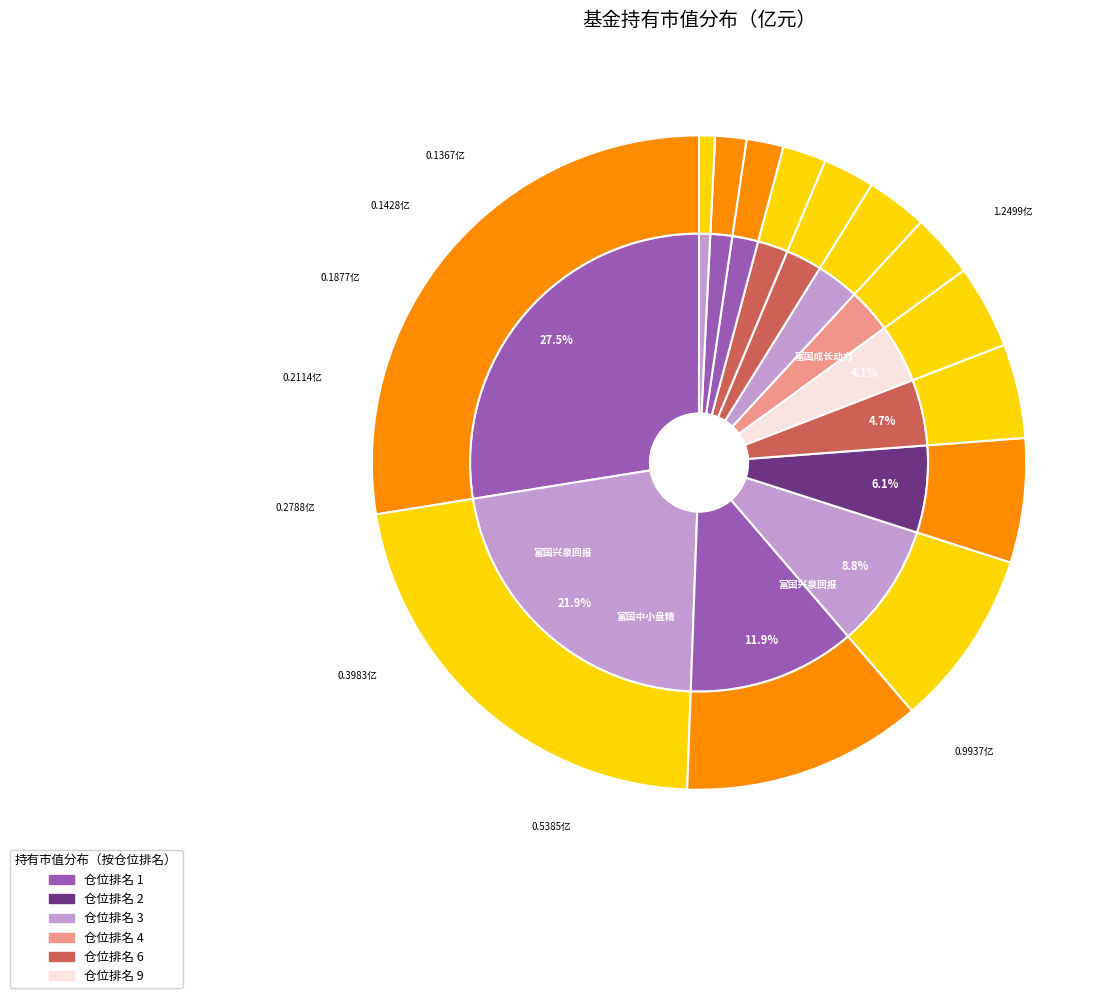

To the nearest percent, what is the difference between the largest and smallest slice percentages?

27%